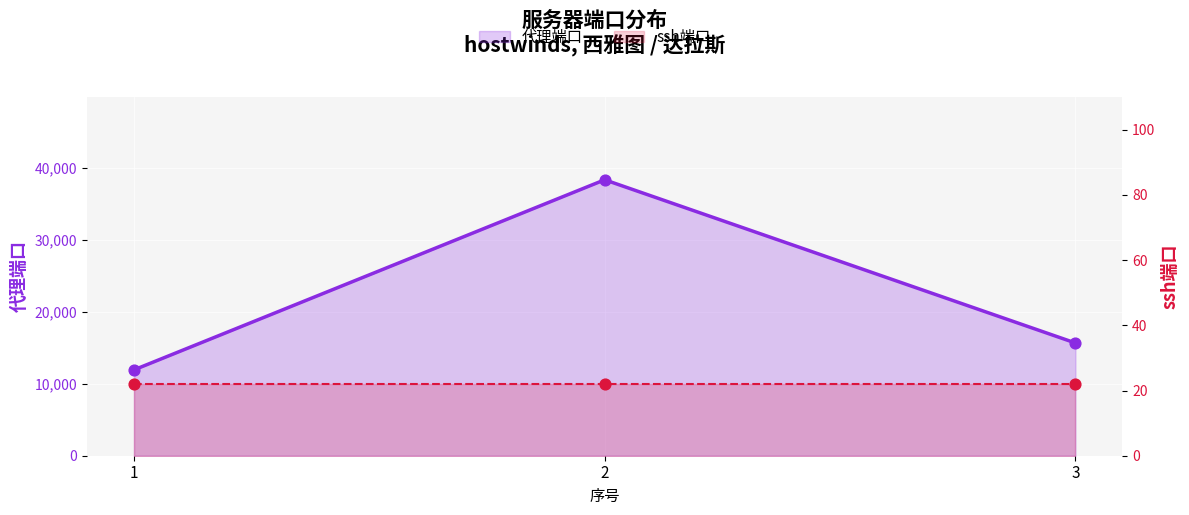

What is the change in value from 1 to 3?

+3736